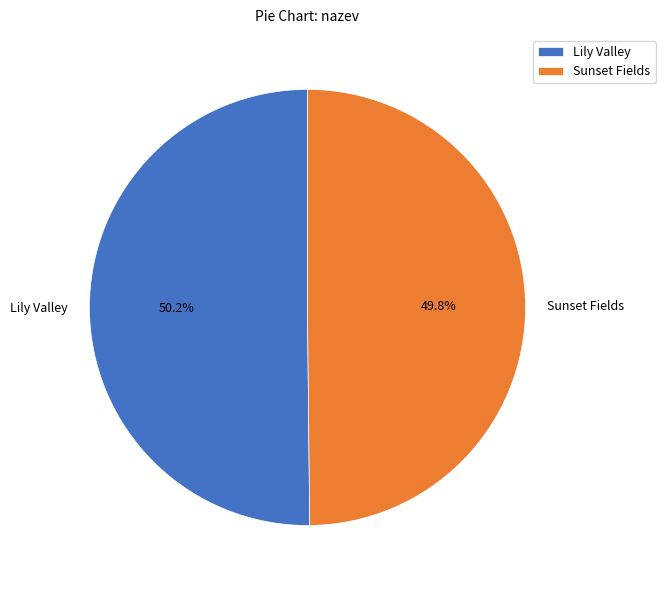

Approximately how many times larger is the value at Sunset Fields compared to Lily Valley?

1.0